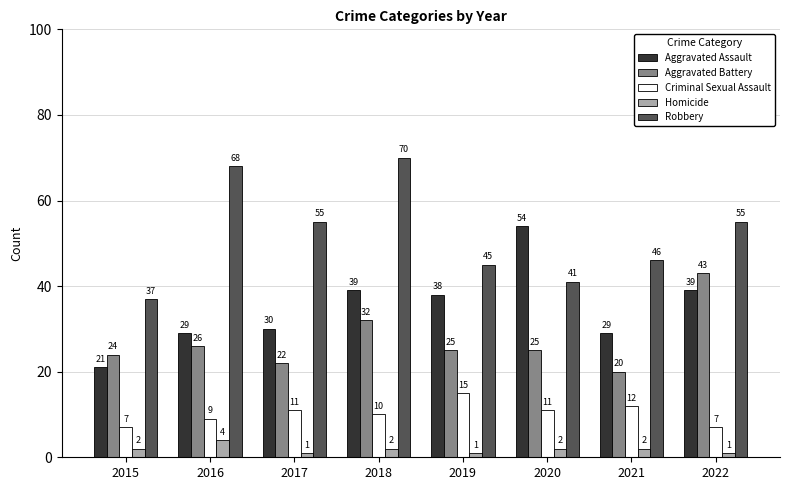

What is the total value across all series at 2016?

136